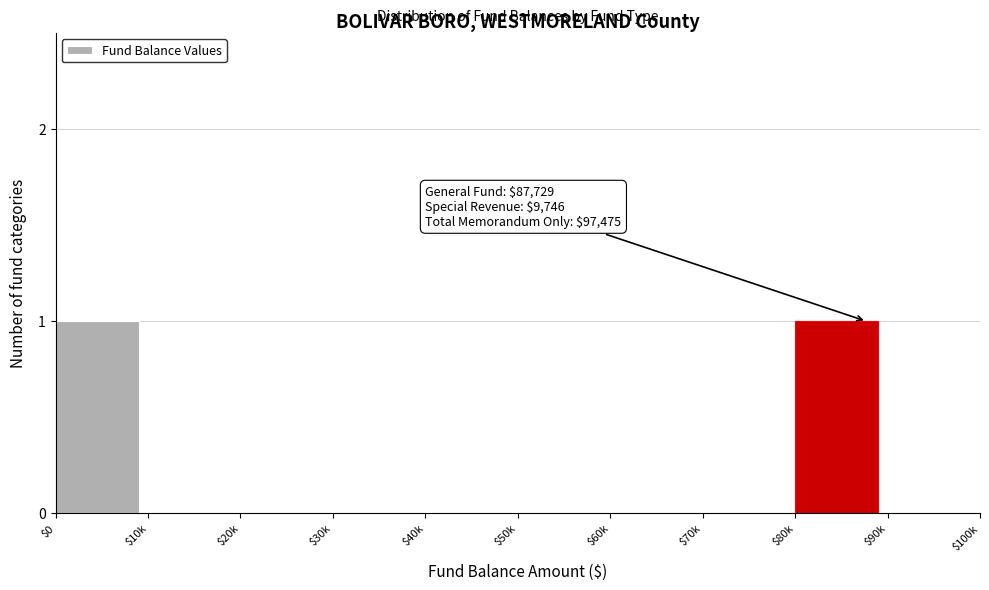

Is it true that the value at $80k is 1?

True